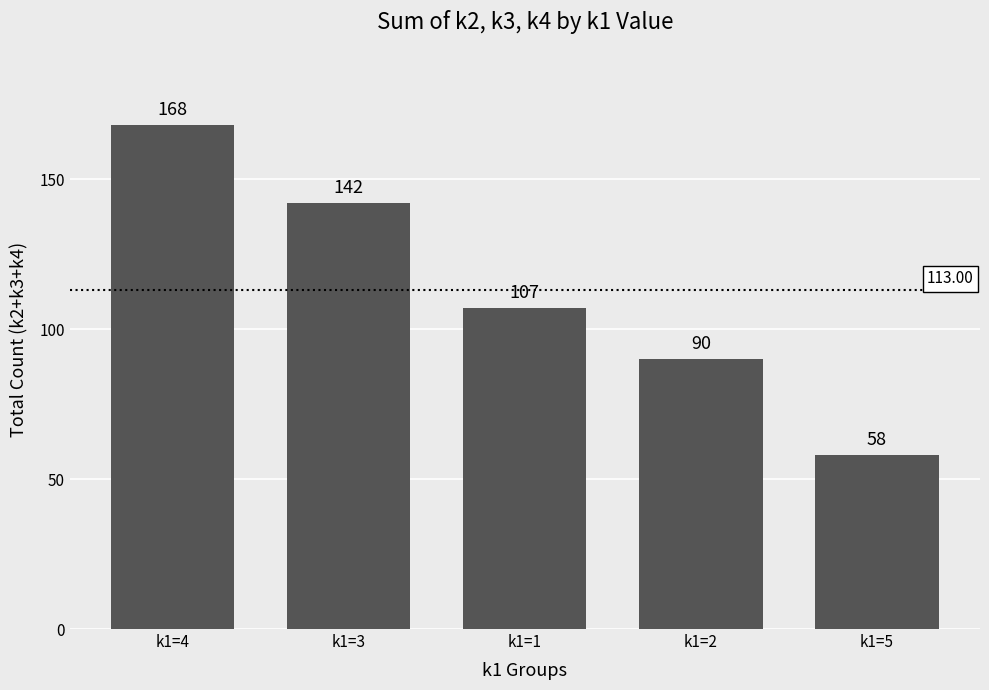

What is the difference between the second highest and second lowest values?

52